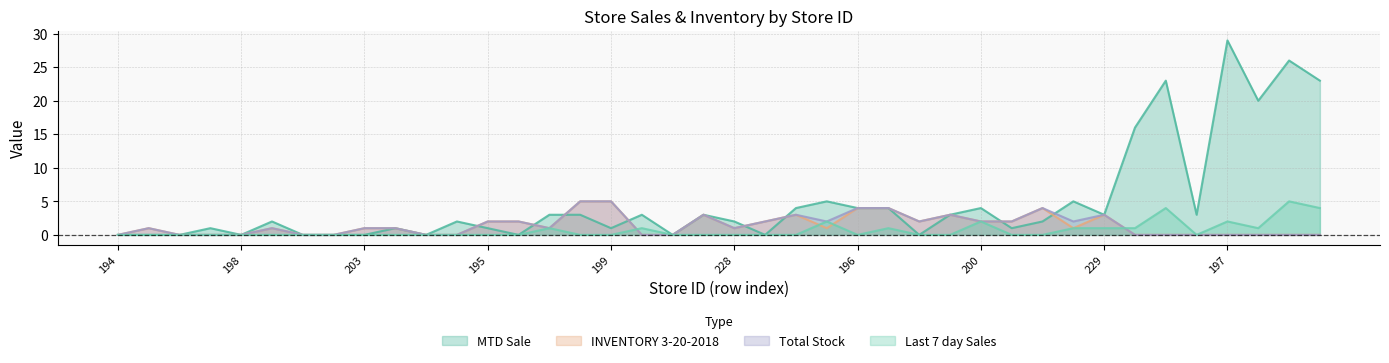

At which category is the sum across all series the highest?

197